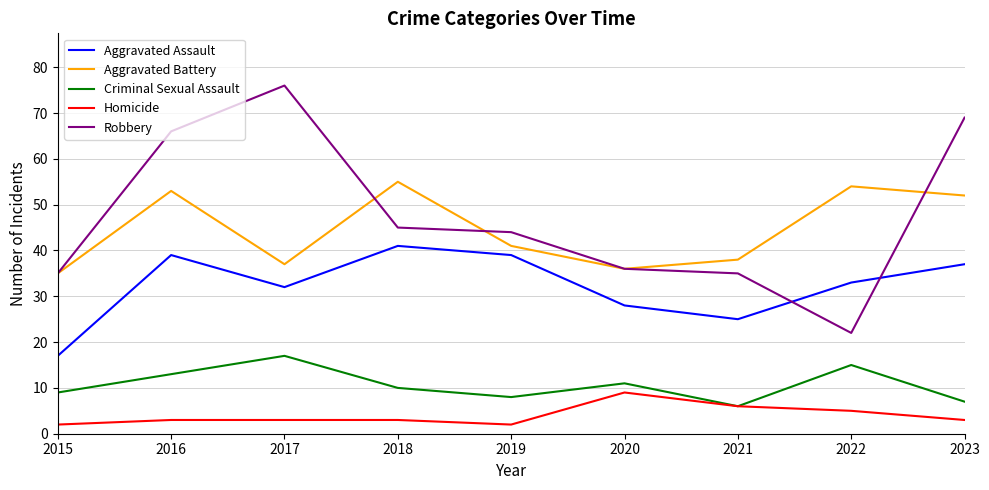

Reading left to right, transcribe all the data shown in this chart.

Aggravated Assault: 2015=17	2016=39	2017=32	2018=41	2019=39	2020=28	2021=25	2022=33	2023=37
Aggravated Battery: 2015=35	2016=53	2017=37	2018=55	2019=41	2020=36	2021=38	2022=54	2023=52
Criminal Sexual Assault: 2015=9	2016=13	2017=17	2018=10	2019=8	2020=11	2021=6	2022=15	2023=7
Homicide: 2015=2	2016=3	2017=3	2018=3	2019=2	2020=9	2021=6	2022=5	2023=3
Robbery: 2015=35	2016=66	2017=76	2018=45	2019=44	2020=36	2021=35	2022=22	2023=69